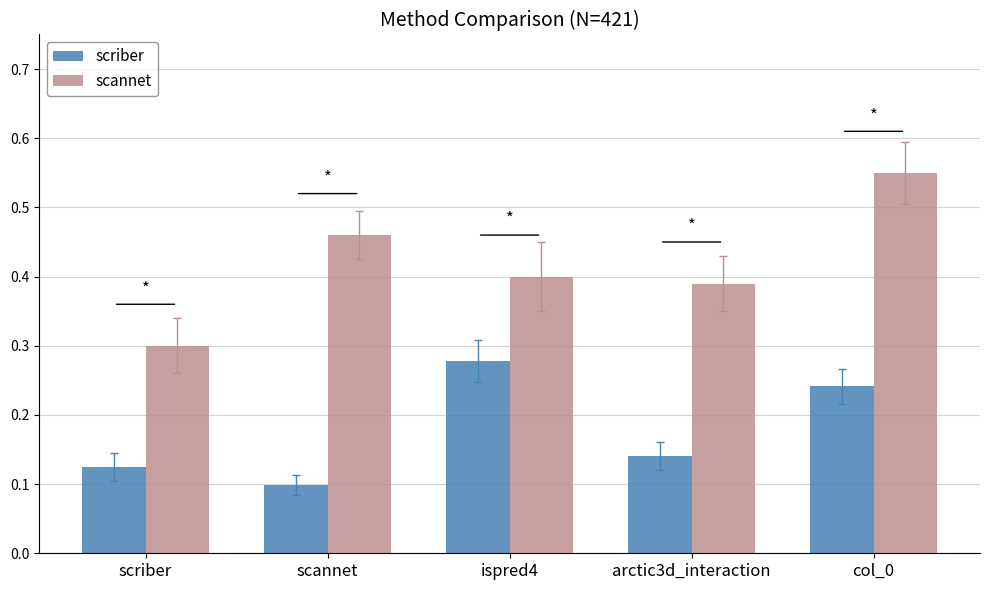

What is the sum of all scriber values?

0.9